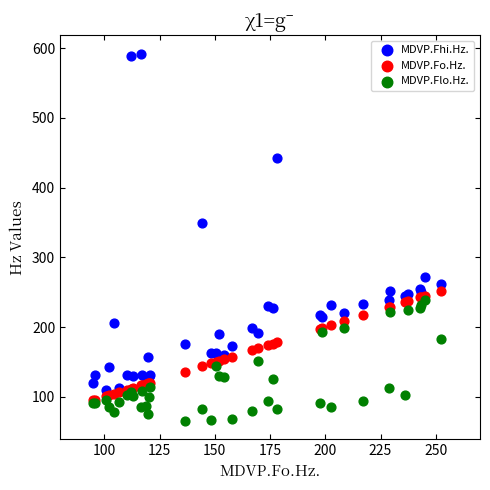

Across all series, what Y value is closest to 328?

349.3